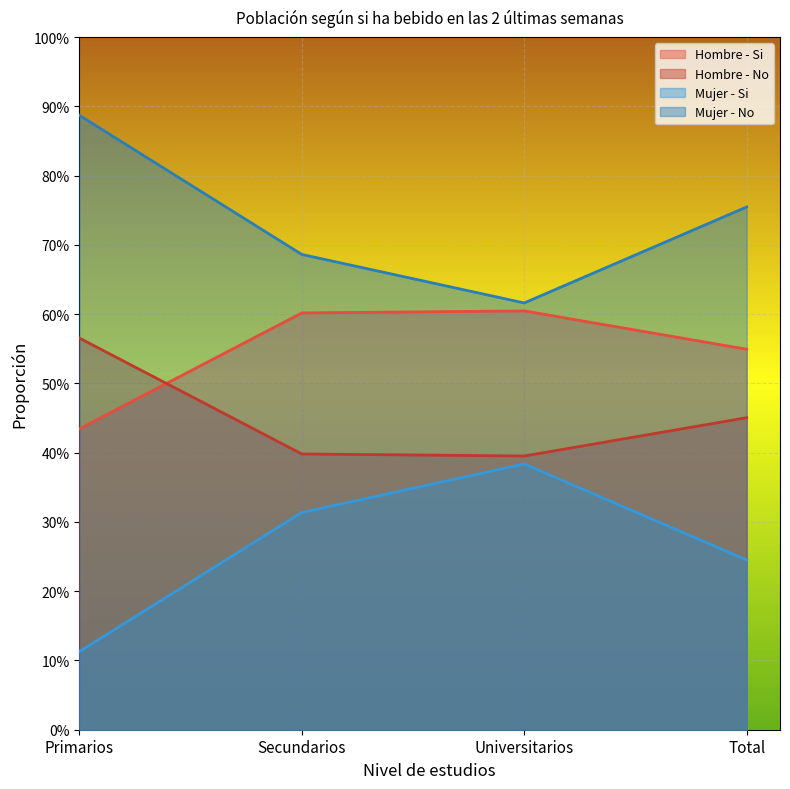

List the series in order of their peak value, lowest first.

Mujer - Si, Hombre - No, Hombre - Si, Mujer - No